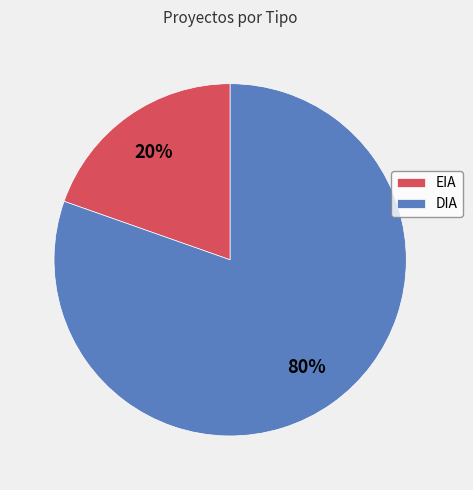

Do EIA and DIA together represent more than half of the pie?

Yes